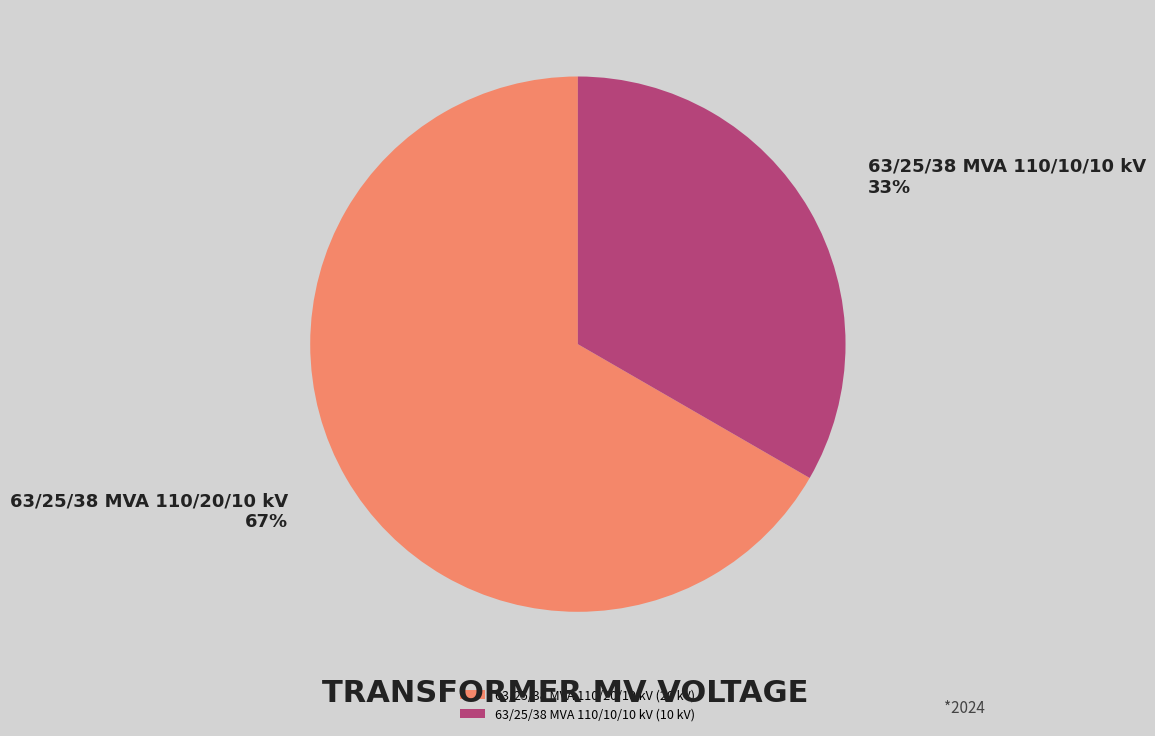

What is the ratio of the value at 63/25/38 MVA 110/10/10 kV to the value at 63/25/38 MVA 110/20/10 kV?

0.5